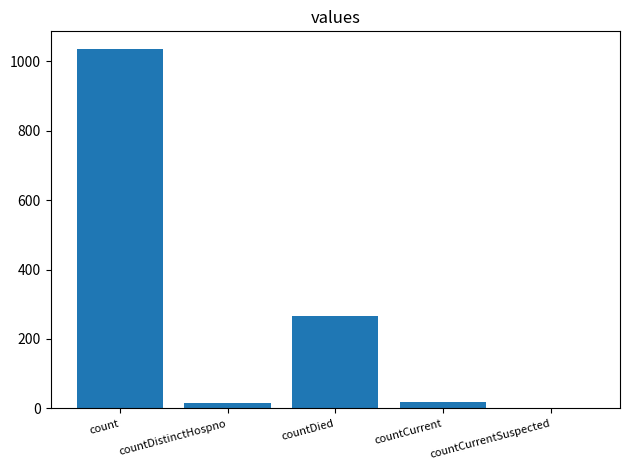

The chart shows a value of 1620 at count. True or false?

False